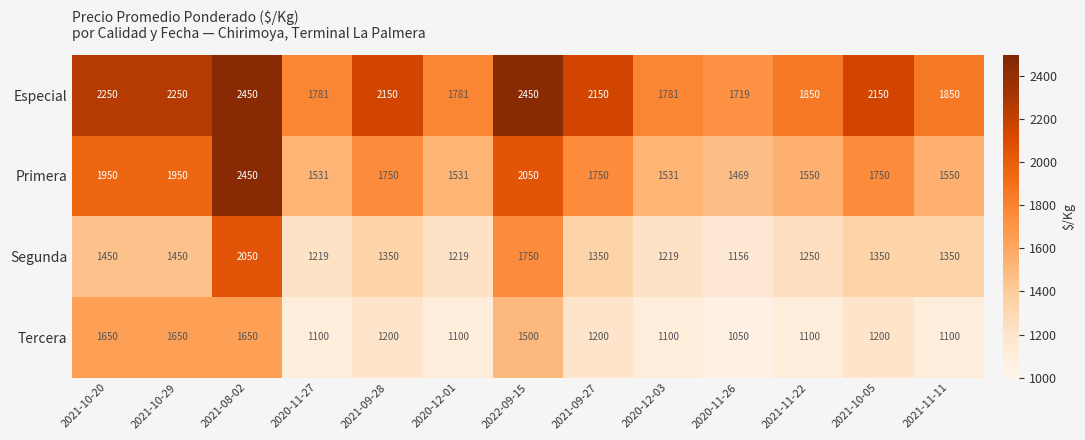

Which series has the largest range (max minus min)?

Primera